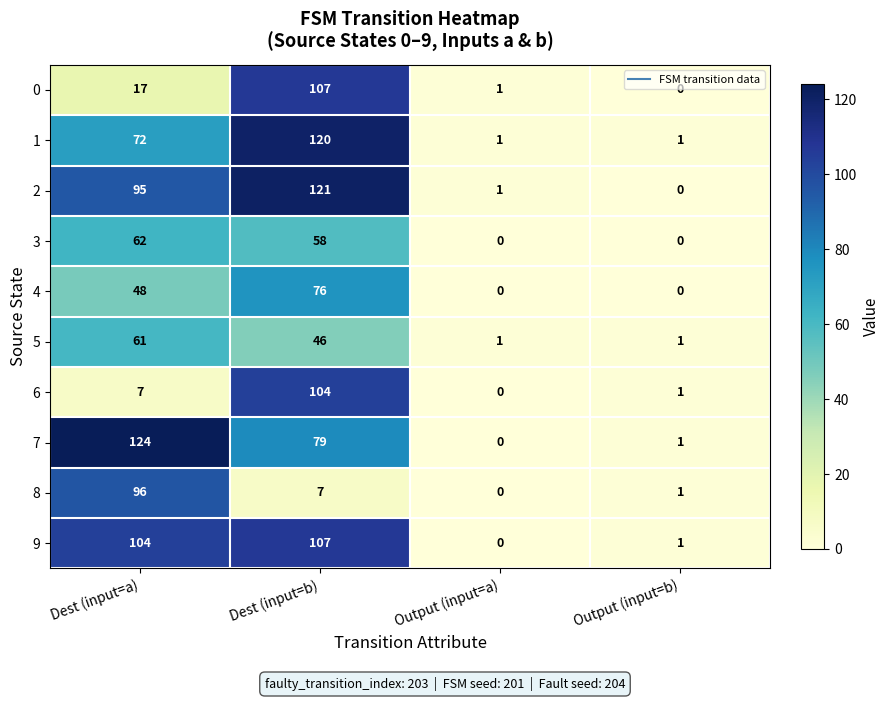

What is the maximum value for 9?

107